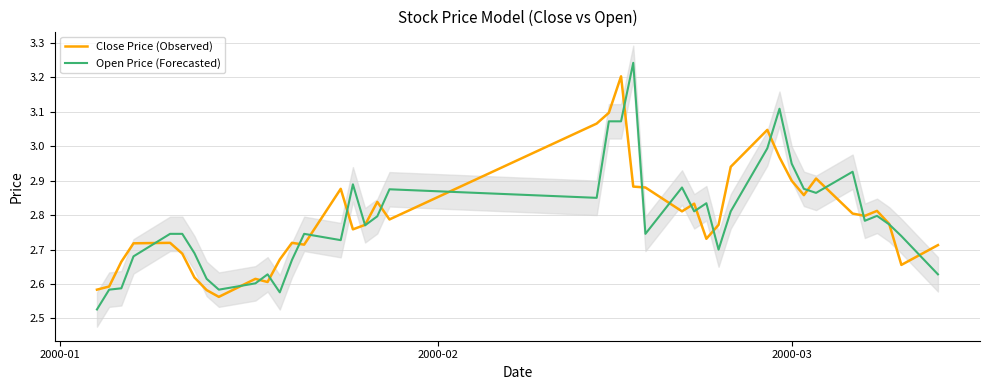

At which label is Open Price (Forecasted) closest to 2?

2000-01